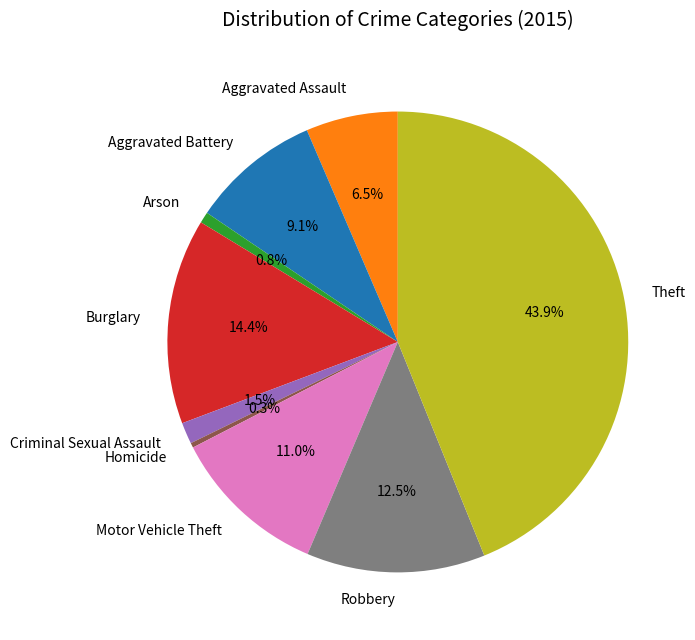

What is the ratio of the value at Criminal Sexual Assault to the value at Burglary?

0.1